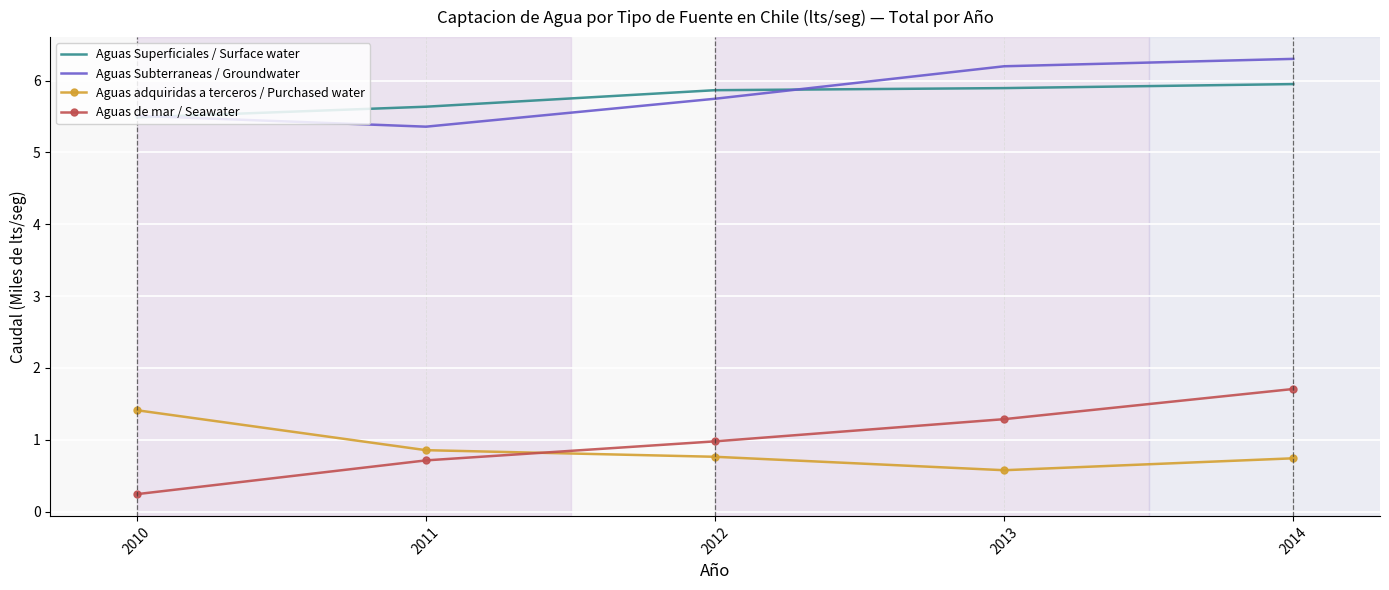

True or false: Aguas Subterraneas / Groundwater has a value of 8.1 at 2011.

False